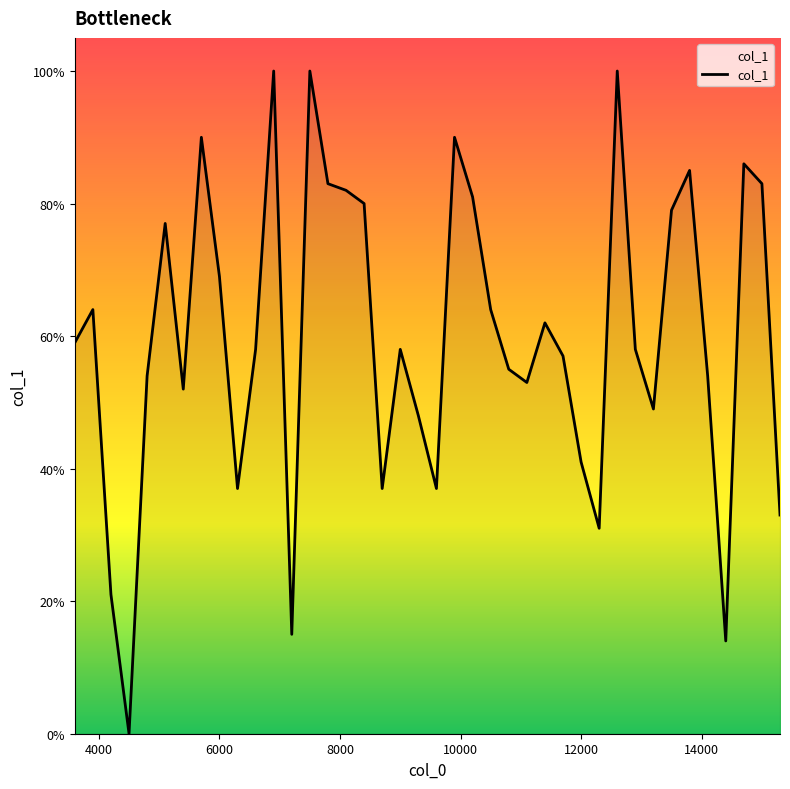

Does the chart have visible grid lines?

No